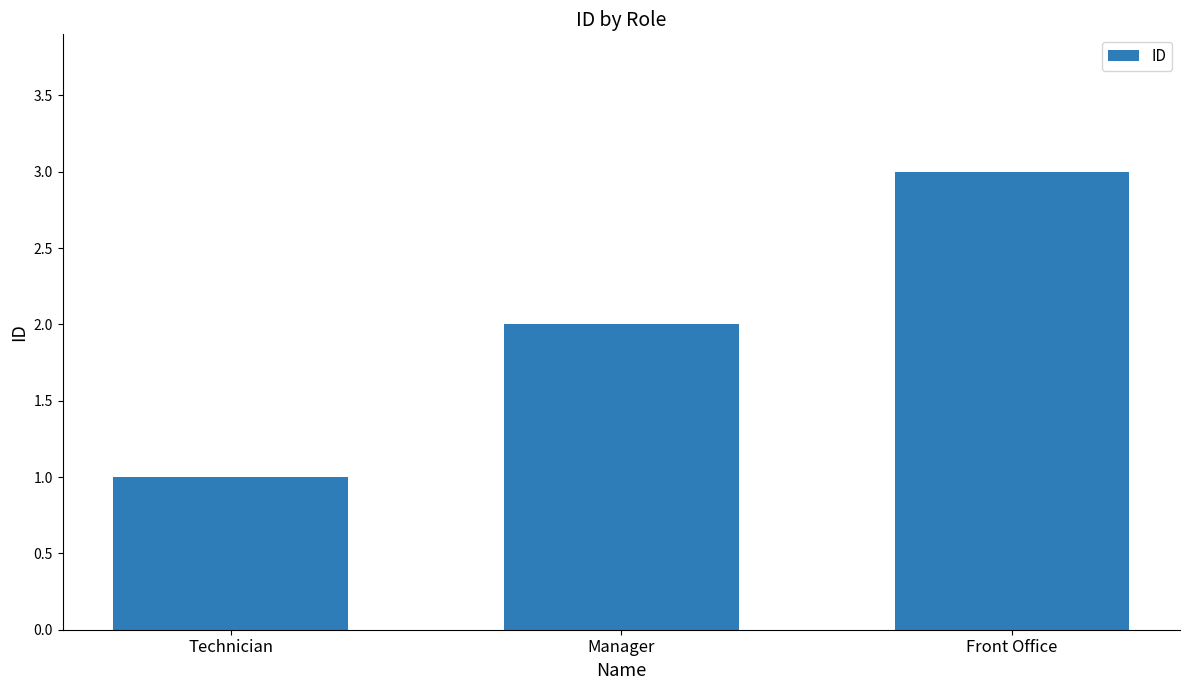

What is the minimum value shown in the chart?

1